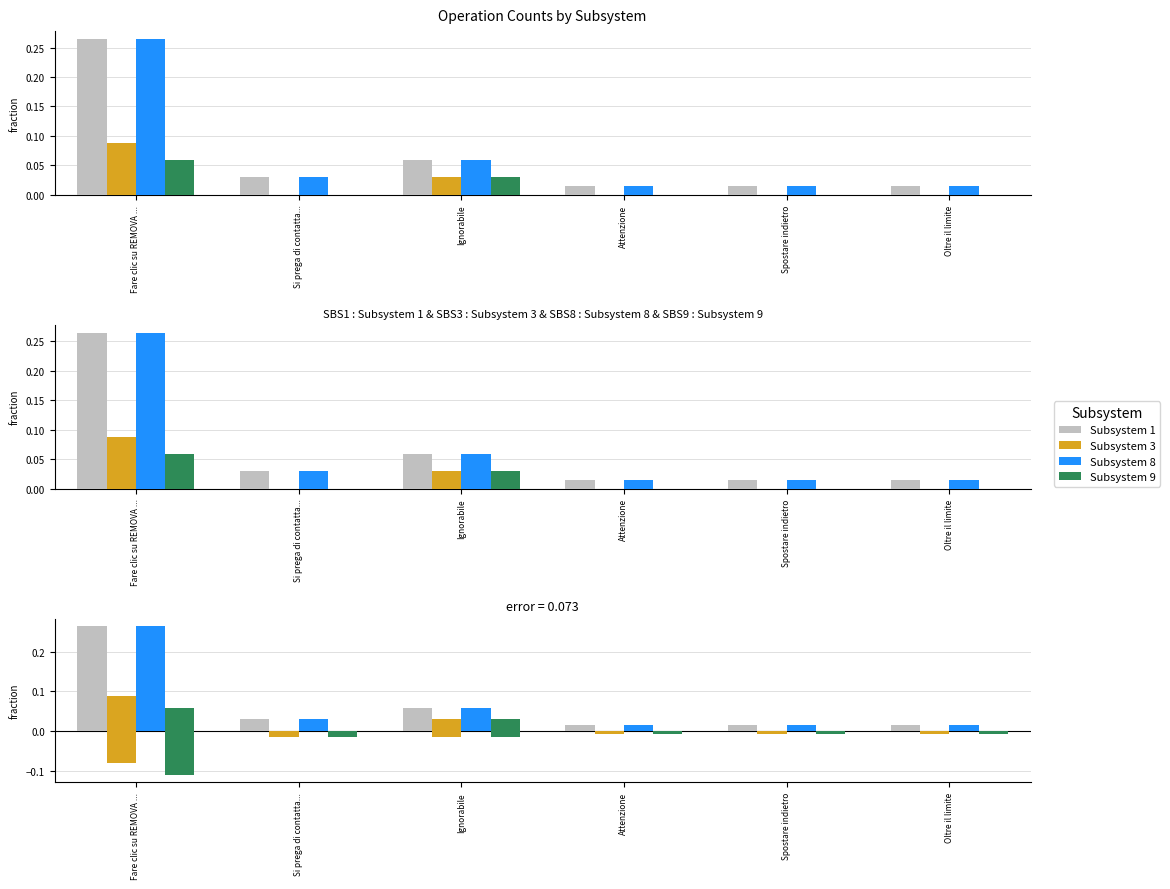

Rank the series at Spostare indietro from highest to lowest value.

Subsystem 1, Subsystem 8, Subsystem 3, Subsystem 9